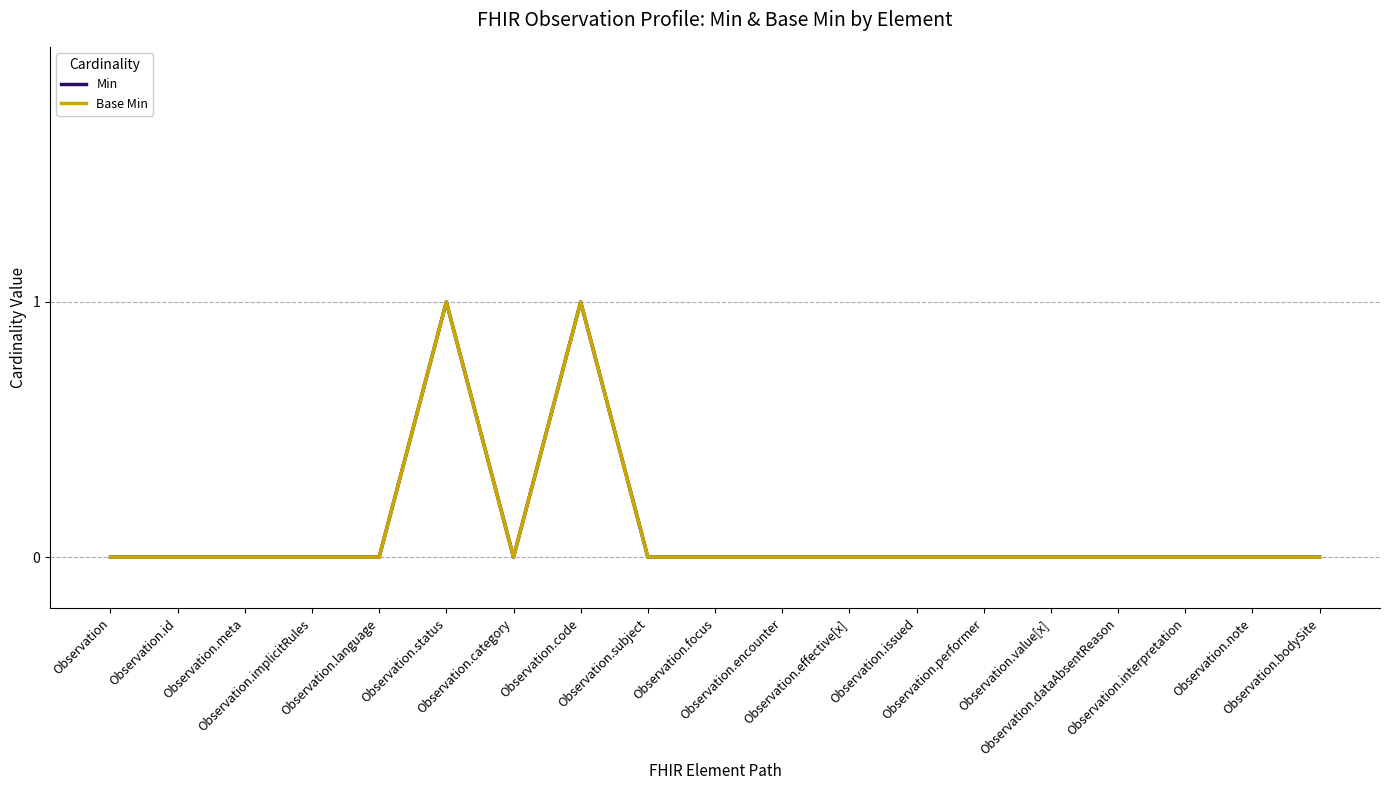

Does the chart display data point markers on the line(s)?

No